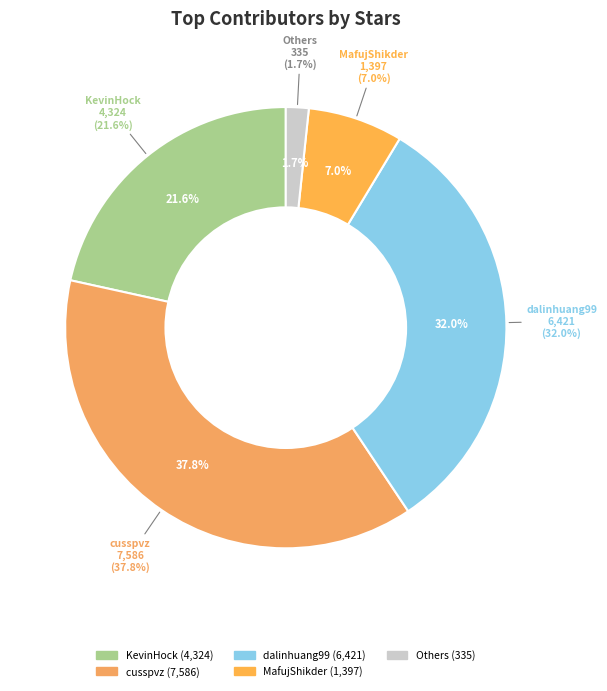

Does any single category account for the majority?

No